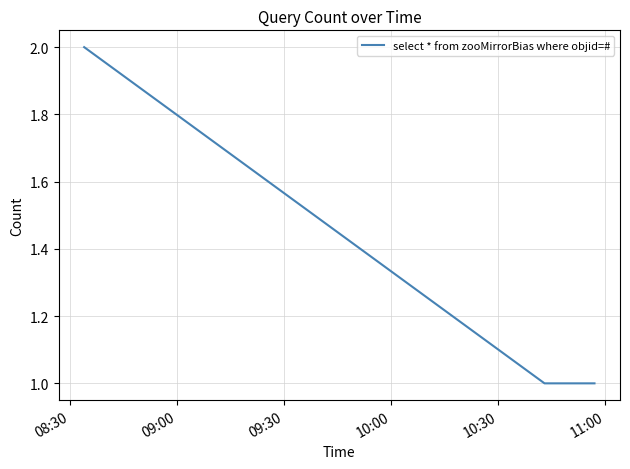

What is the sum of all values?

4